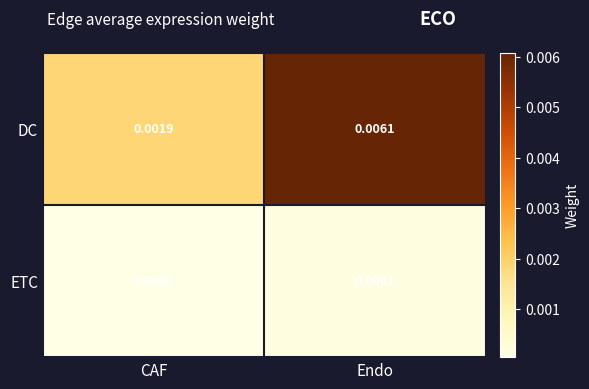

Between CAF and Endo, which series saw the biggest shift?

DC